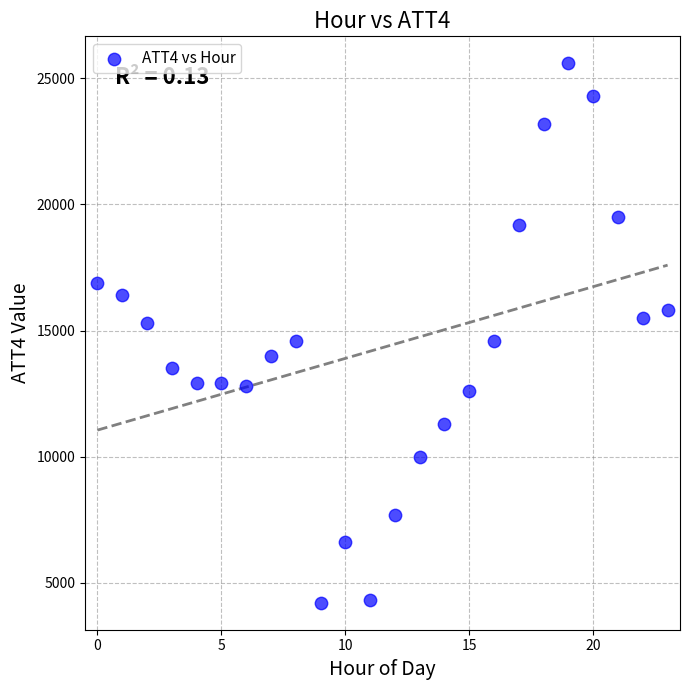

What is the range of Y values (max minus min)?

21400